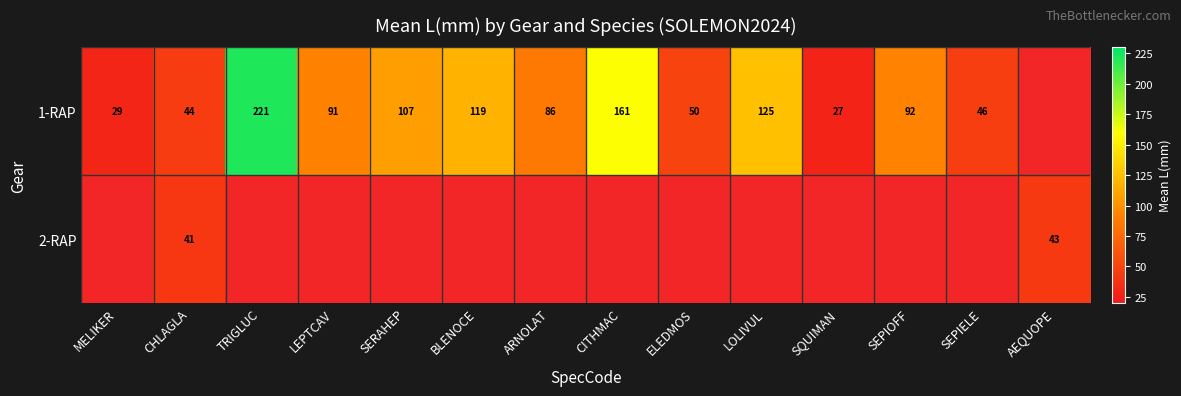

What is the maximum value shown in the chart?

221.0